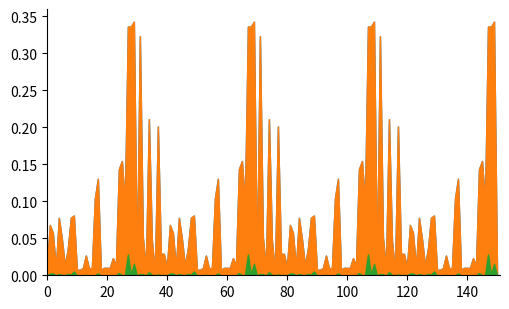

What is the sum of all i_ka values?

3.2